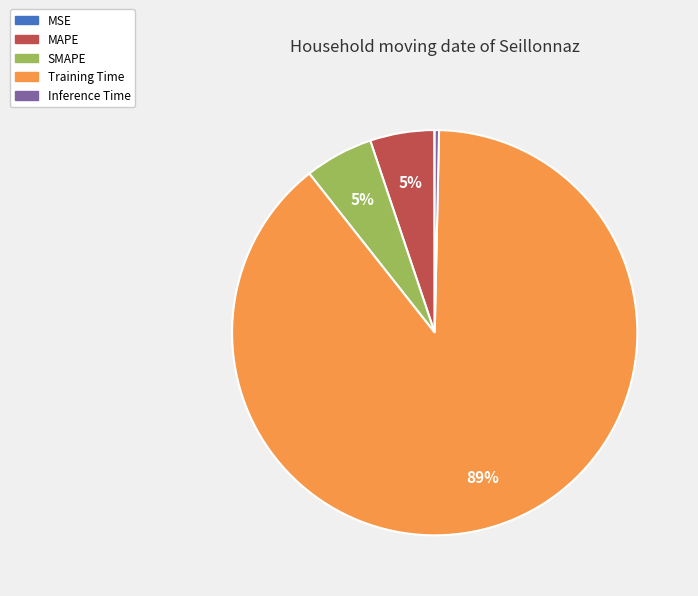

Do MAPE and Training Time together represent more than half of the pie?

Yes